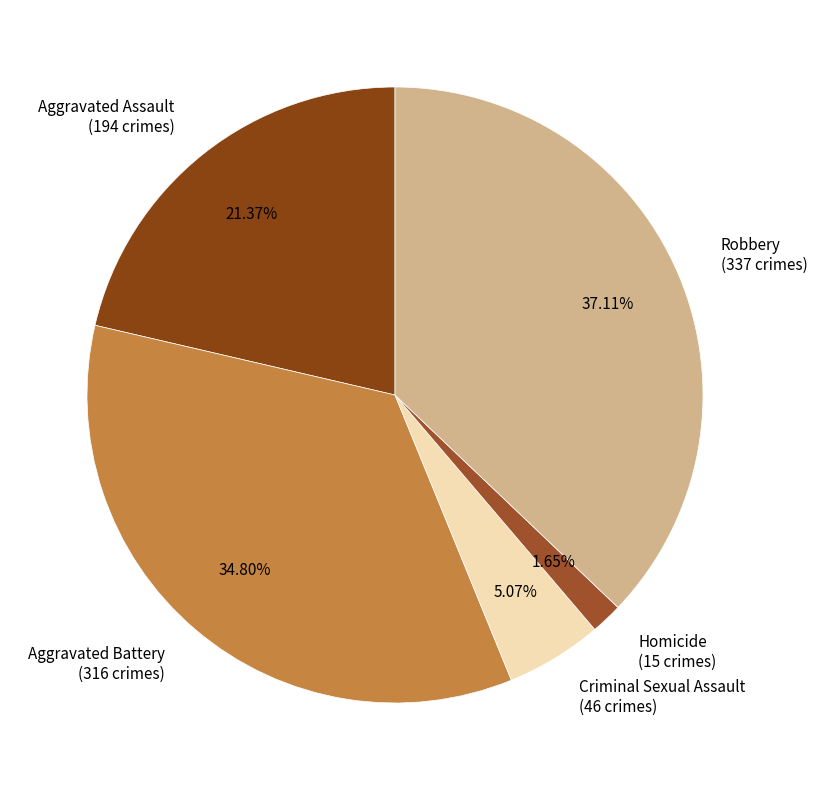

Does Criminal Sexual Assault represent more than half of the total?

No